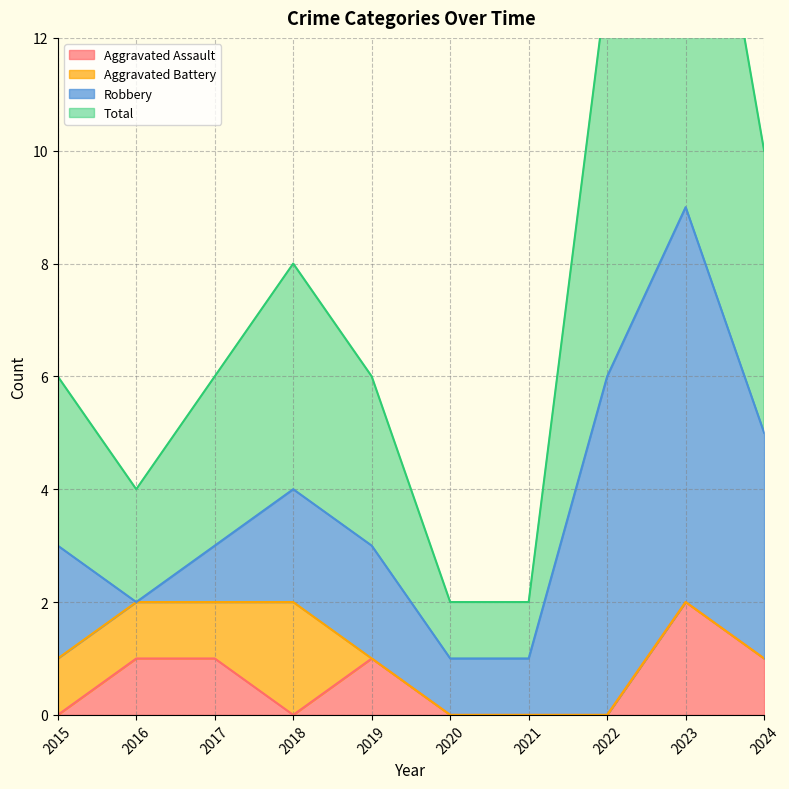

True or false: Total and Aggravated Assault intersect in this chart.

False